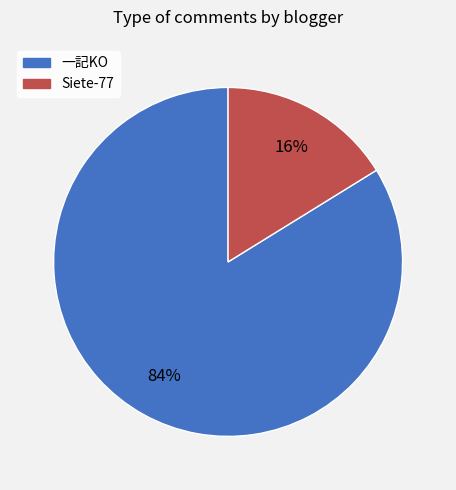

How many slices are in this pie chart?

2